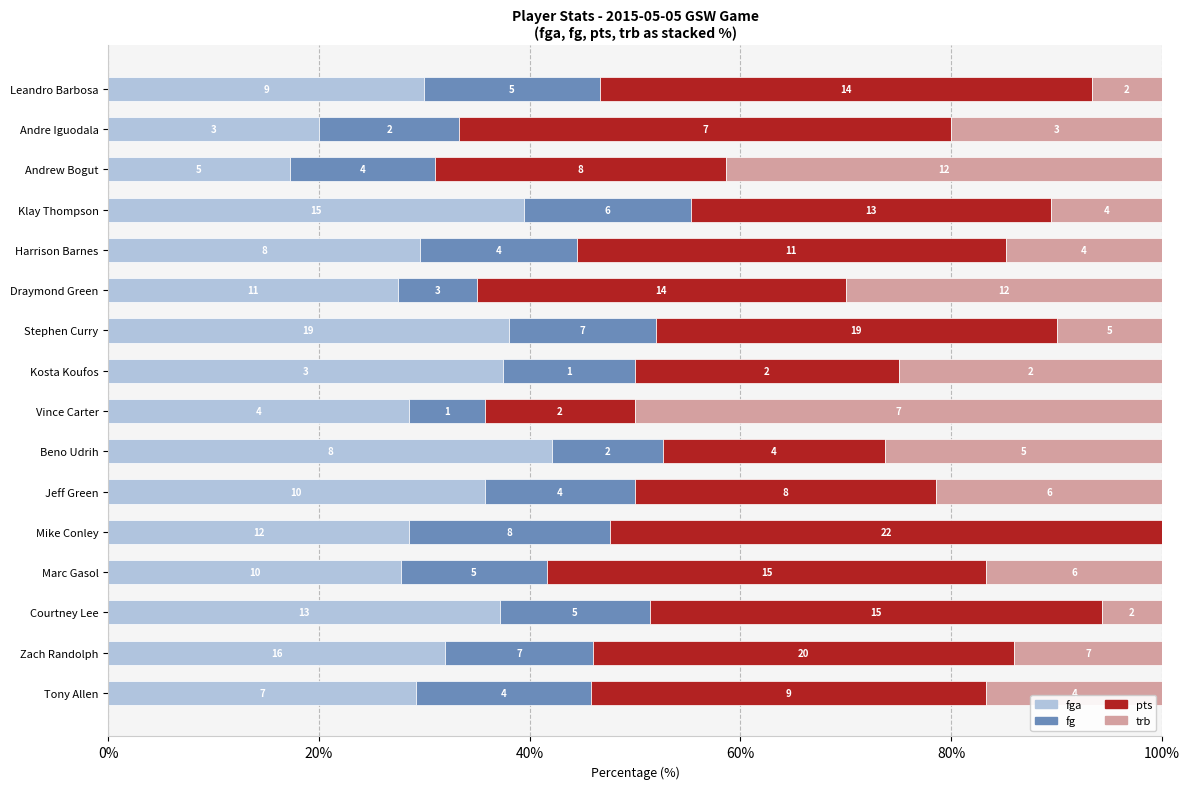

What are all the series names shown in the legend?

fga, fg, pts, trb